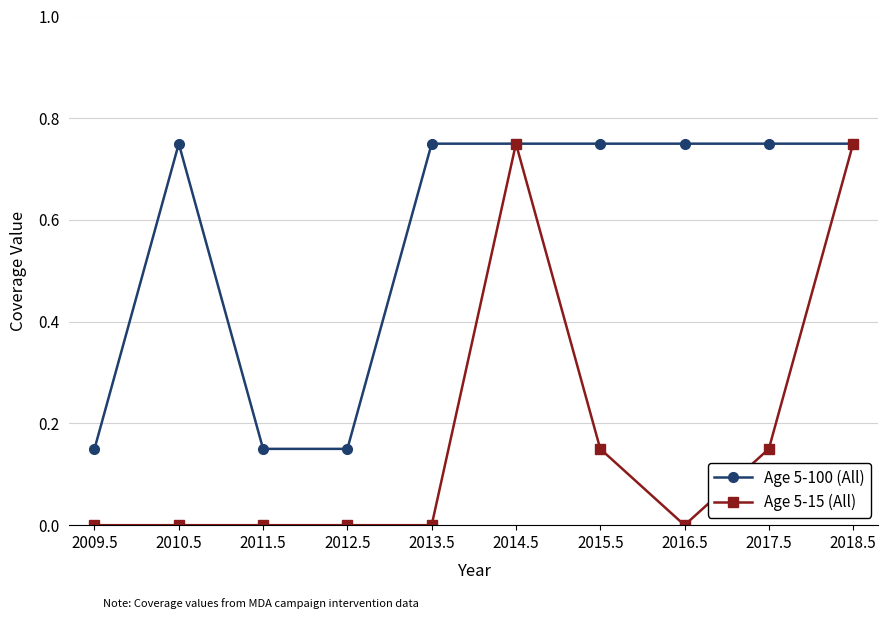

What is the sum of all Age 5-100 (All) values?

5.7